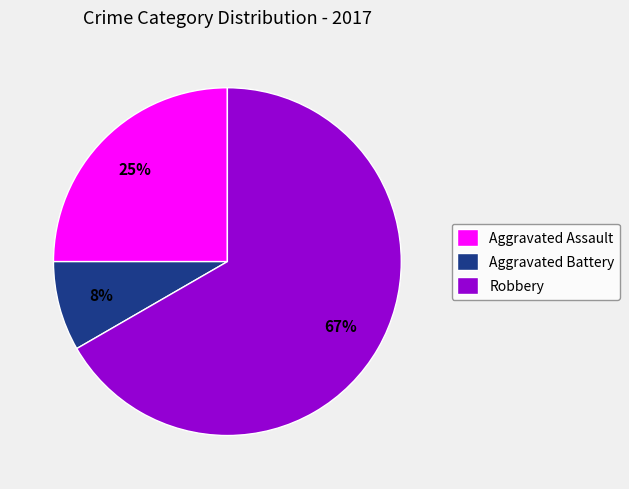

Which category accounts for the majority?

Robbery